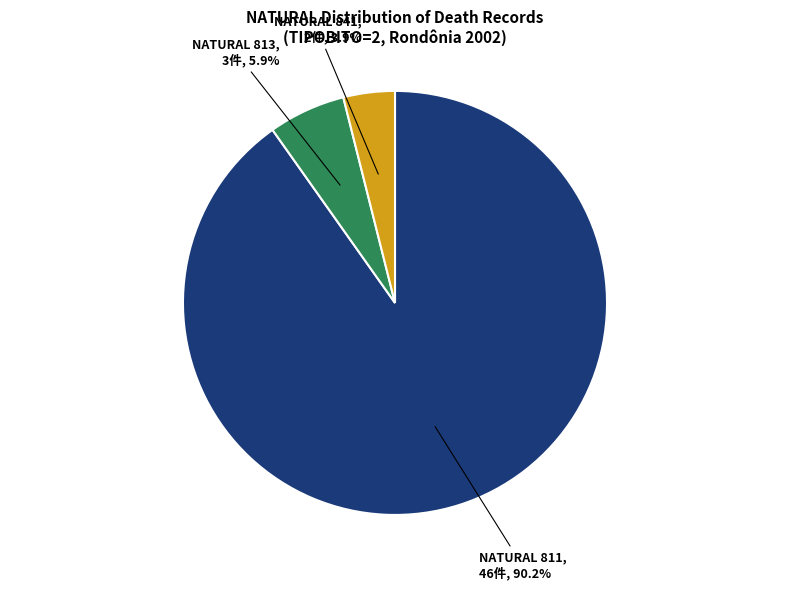

Does any single category account for the majority?

Yes